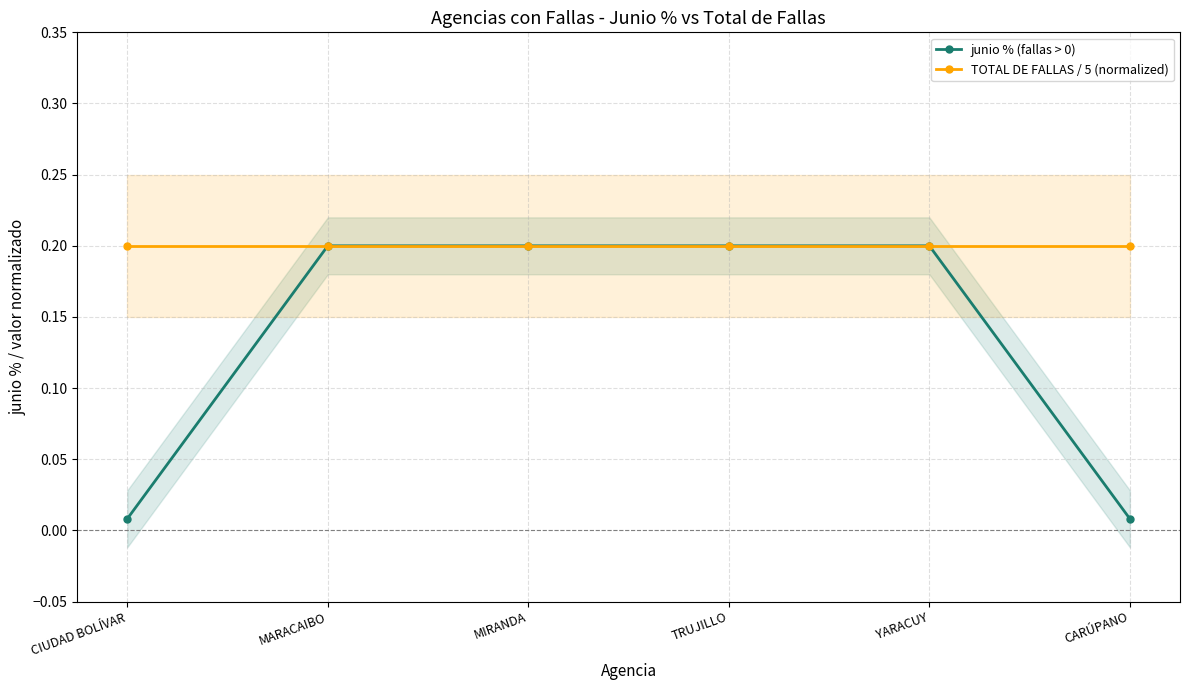

What is the difference between the maximum and minimum values in the junio % (fallas > 0) series?

0.2